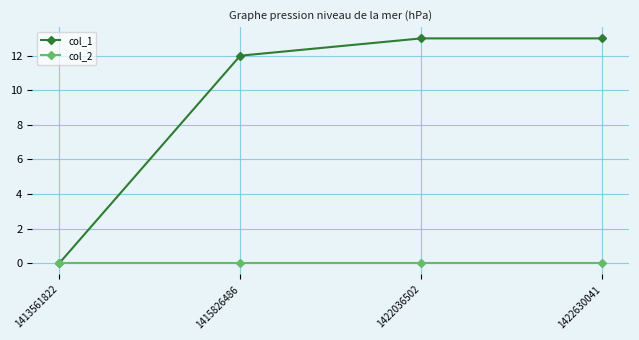

At how many categories does at least one series exceed 1?

3